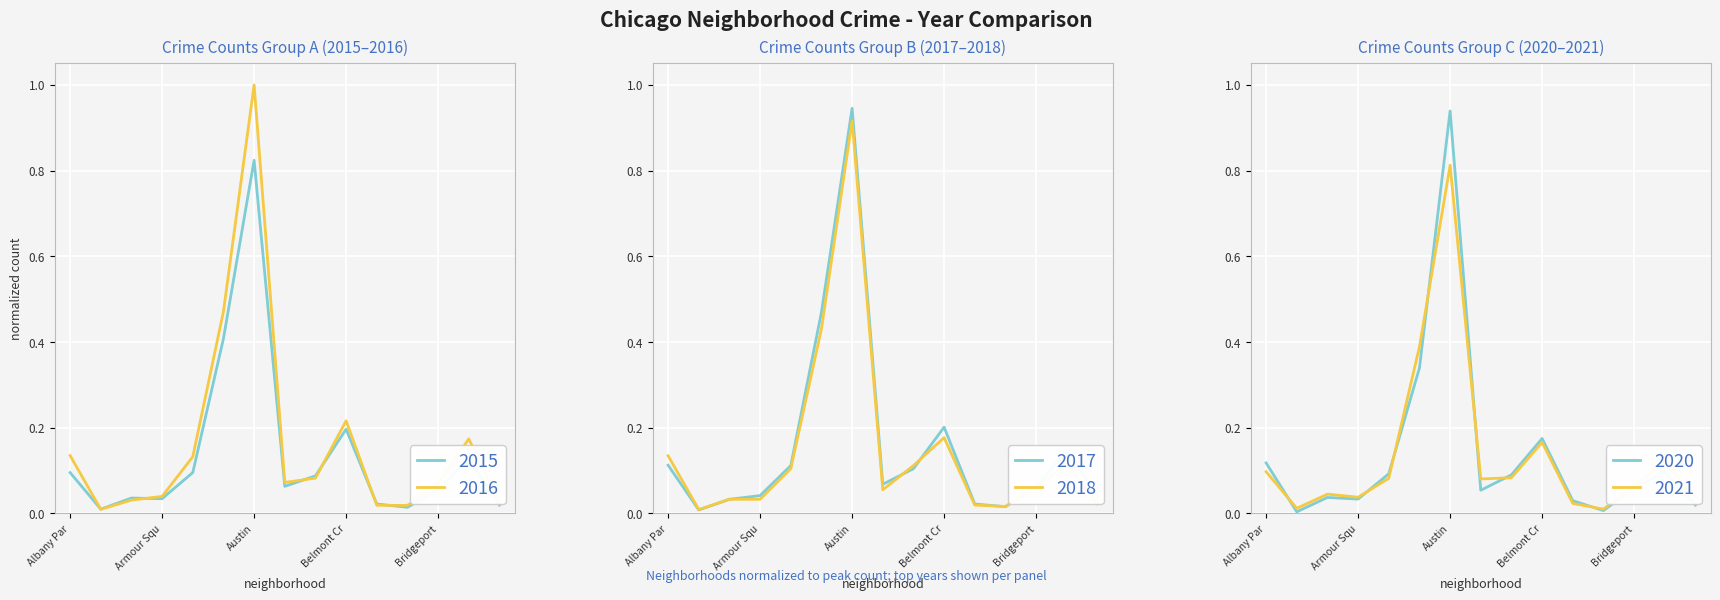

At which label does 2018 reach its peak?

Austin